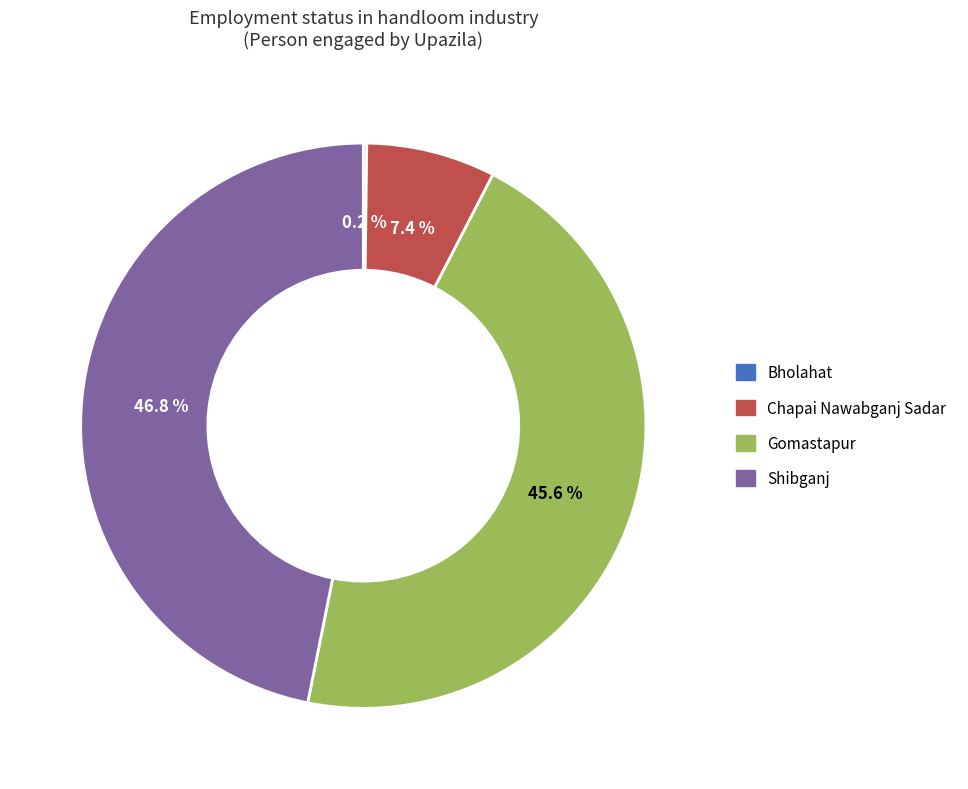

Which category has the biggest portion of the pie?

Shibganj